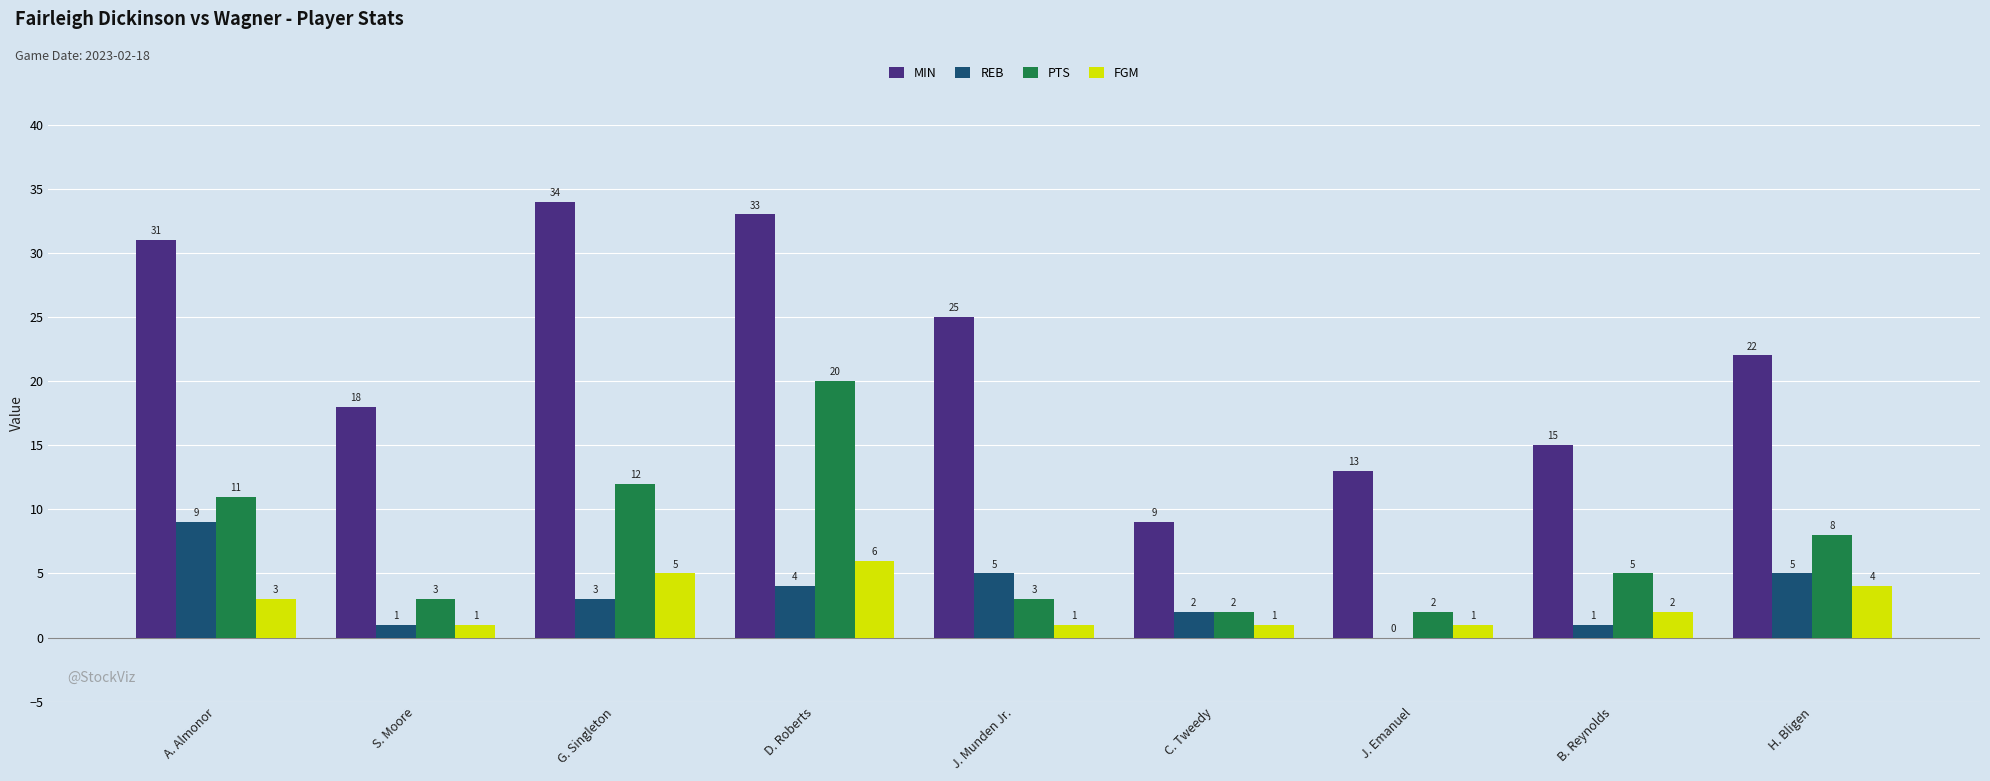

Which series has the largest range (max minus min)?

MIN